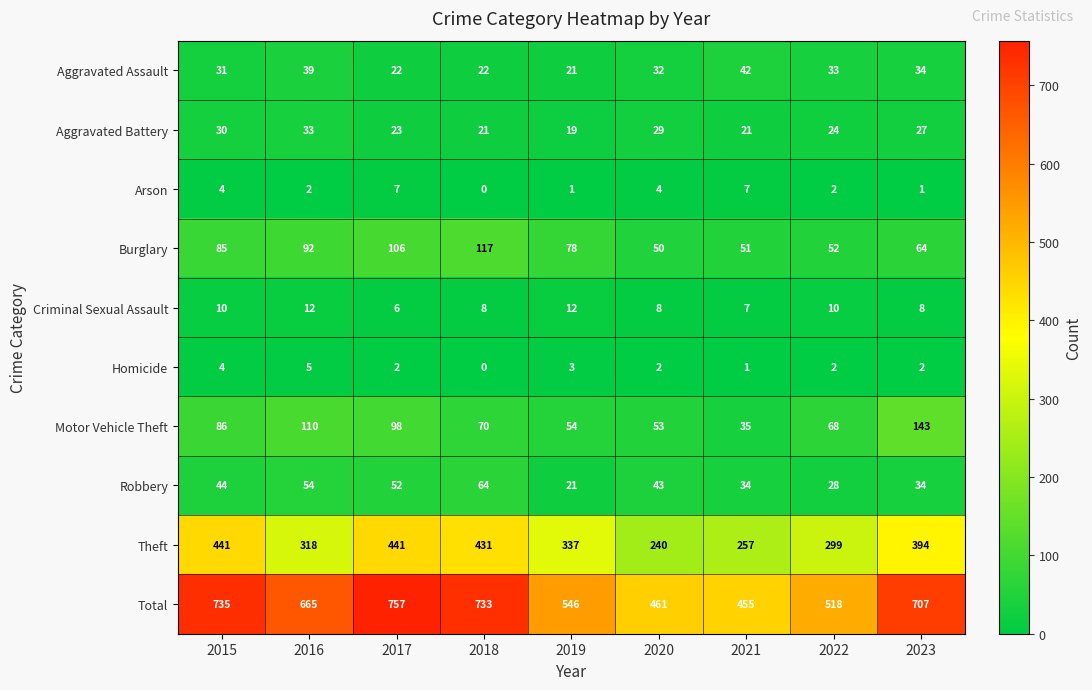

Where is Aggravated Assault nearest to the value 31?

2015